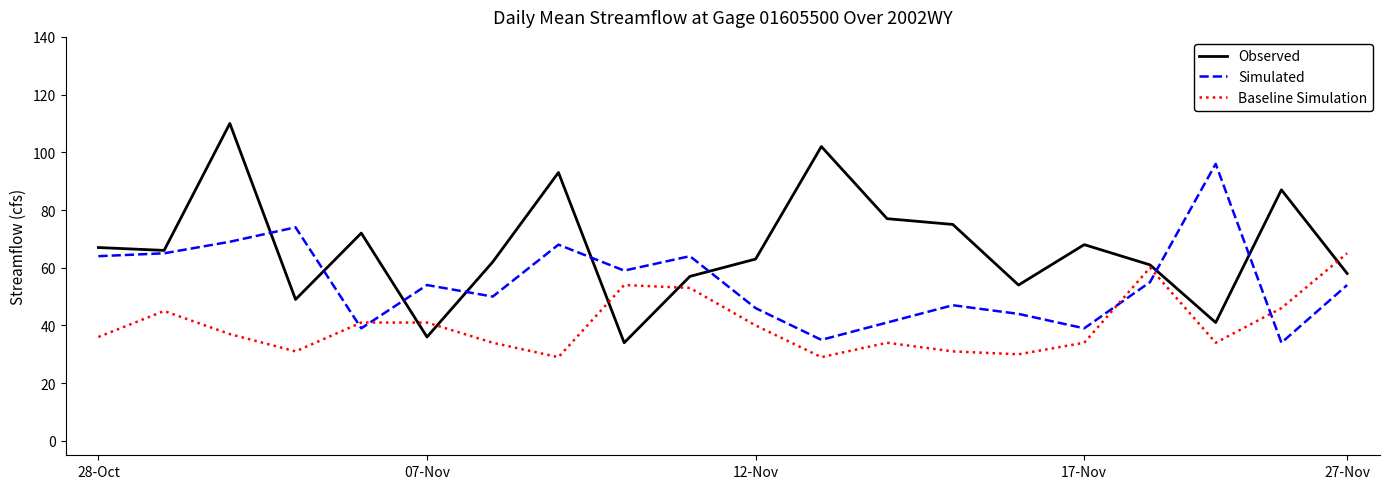

Which series has the largest range (max minus min)?

Observed